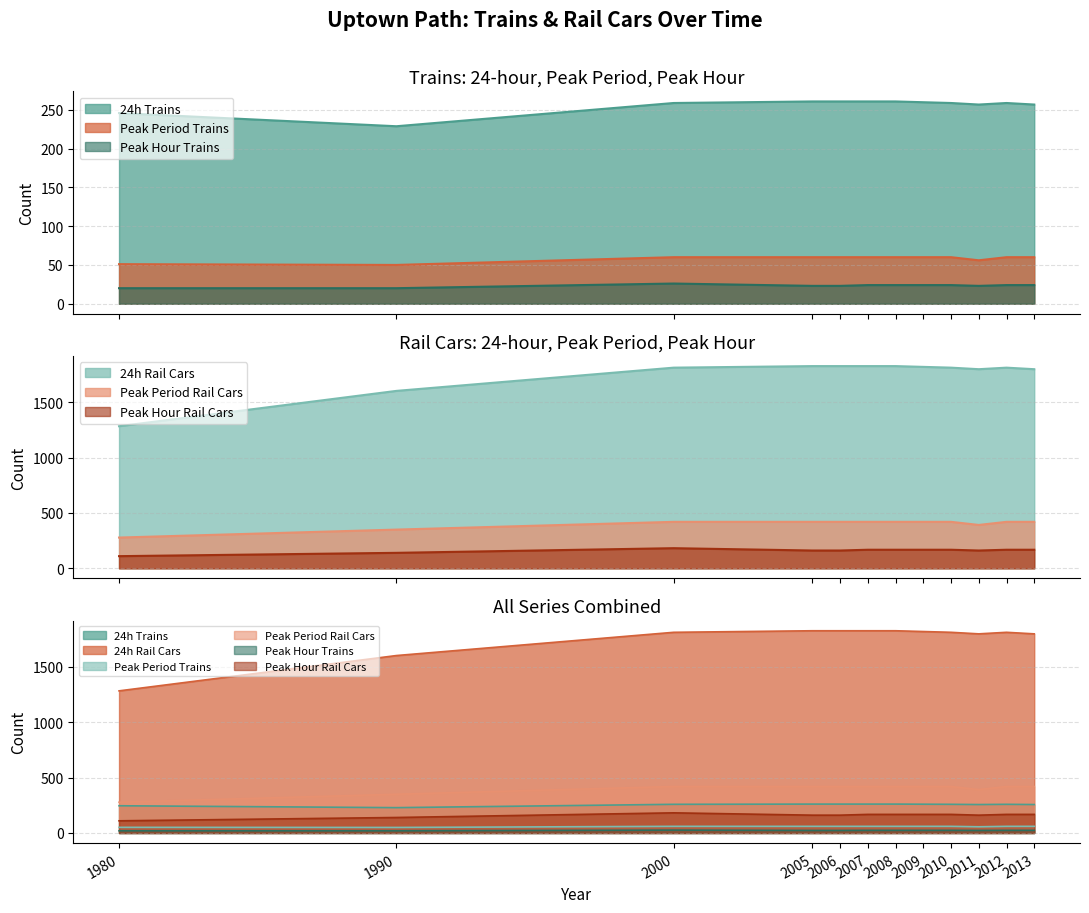

List the labels in order of 24h rail cars value, smallest first.

1980, 1990, 2011, 2013, 2000, 2010, 2012, 2009, 2005, 2006, 2007, 2008